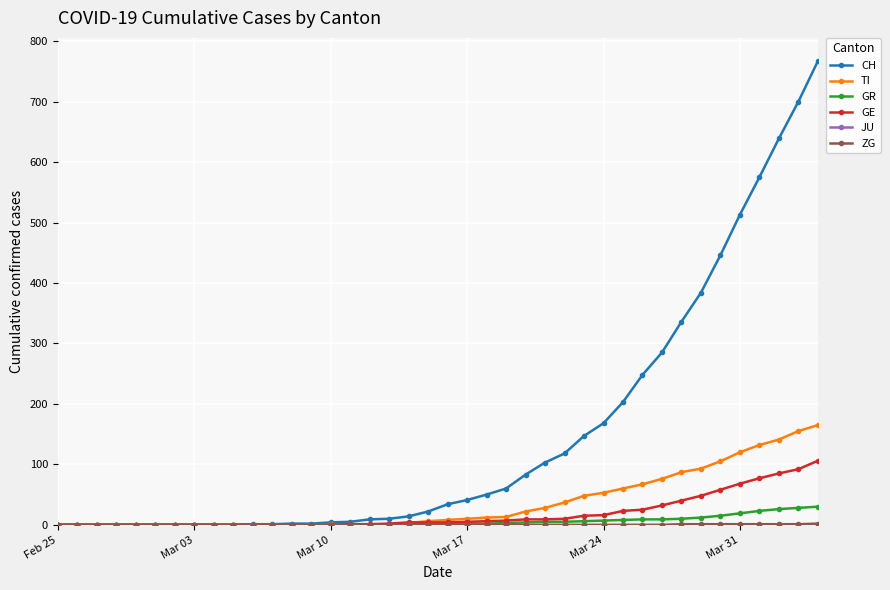

What is the maximum value for TI?

165